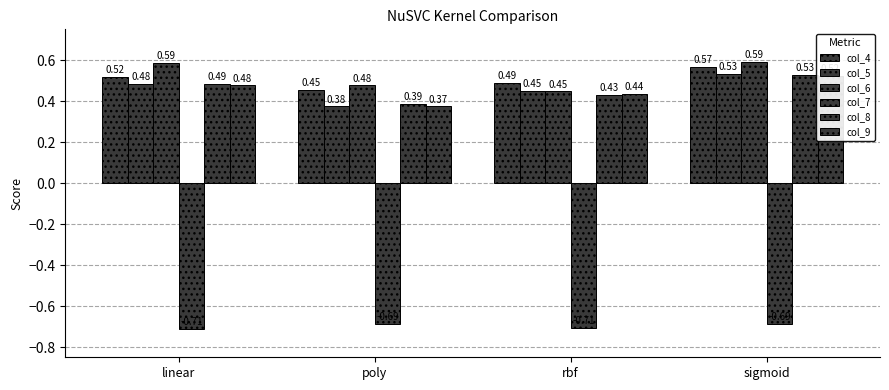

The col_4 series shows 0.4 at sigmoid. True or false?

False